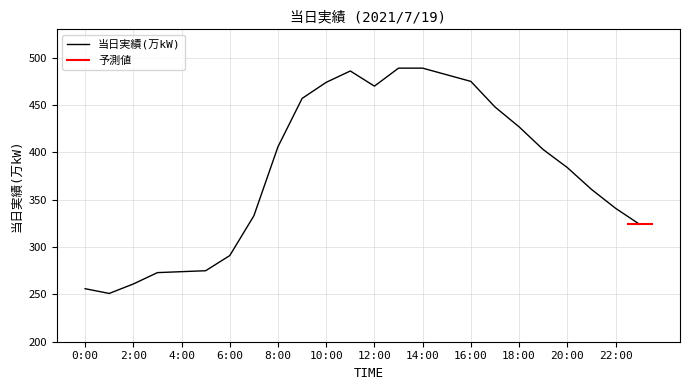

What is the change in value from 7:00 to 10:00?

+141